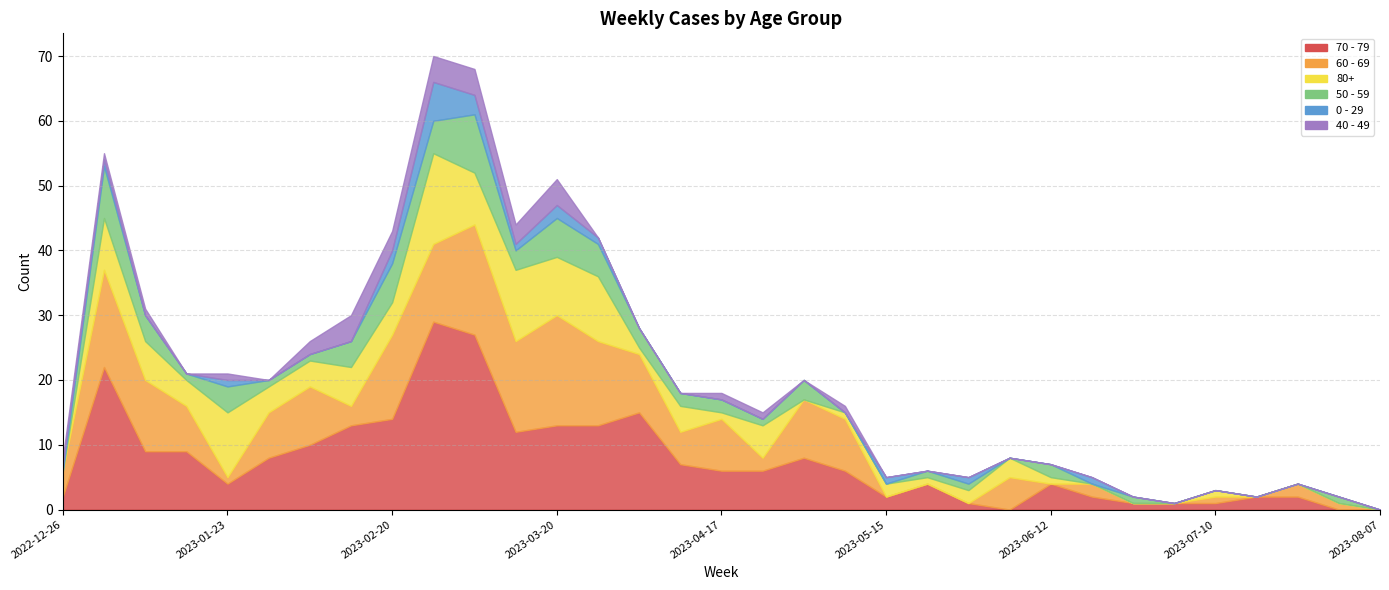

What is the value of the 60 - 69 point at the 14th from the left?

13